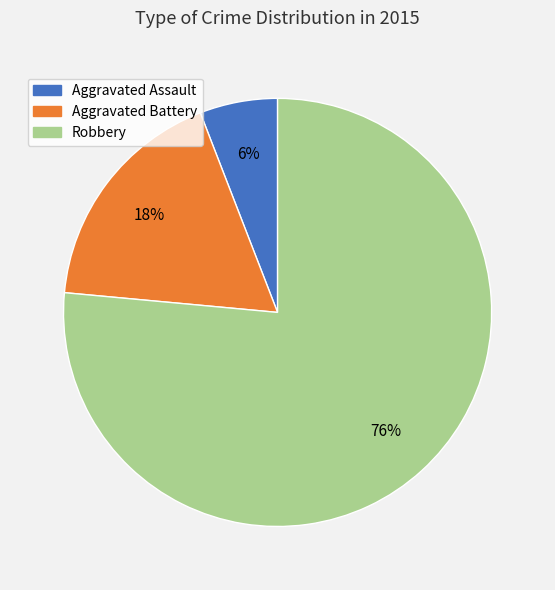

What is the largest slice in the pie chart?

Robbery